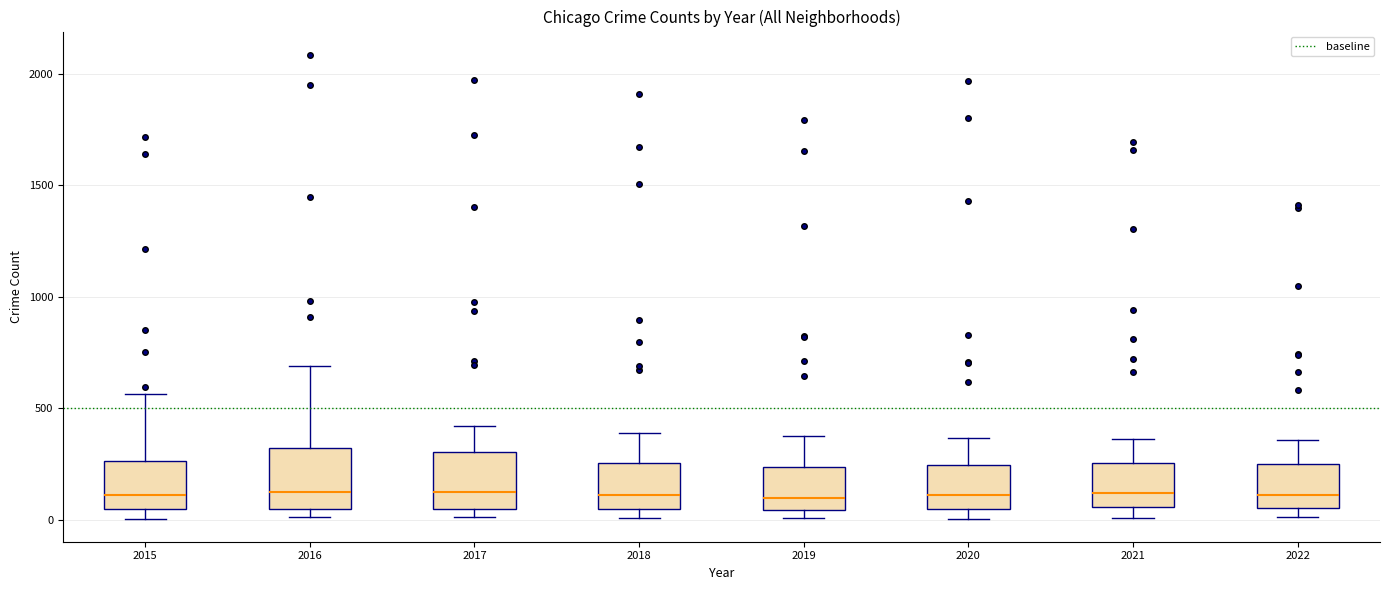

Reading left to right, read every box against the y-axis: the position of its median line, the range the box covers, and the ends of its whiskers. The values are not printed on the chart, so give them approximately, as read against the axis.

2015: median 100, box 50 to 250, whiskers 0 to 550
2016: median 150, box 50 to 300, whiskers 0 to 700
2017: median 100, box 50 to 300, whiskers 0 to 400
2018: median 100, box 50 to 250, whiskers 0 to 400
2019: median 100, box 50 to 250, whiskers 0 to 400
2020: median 100, box 50 to 250, whiskers 0 to 350
2021: median 100, box 50 to 250, whiskers 0 to 350
2022: median 100, box 50 to 250, whiskers 0 to 350